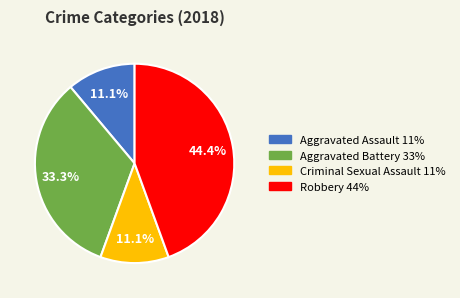

How many slices are in this pie chart?

4